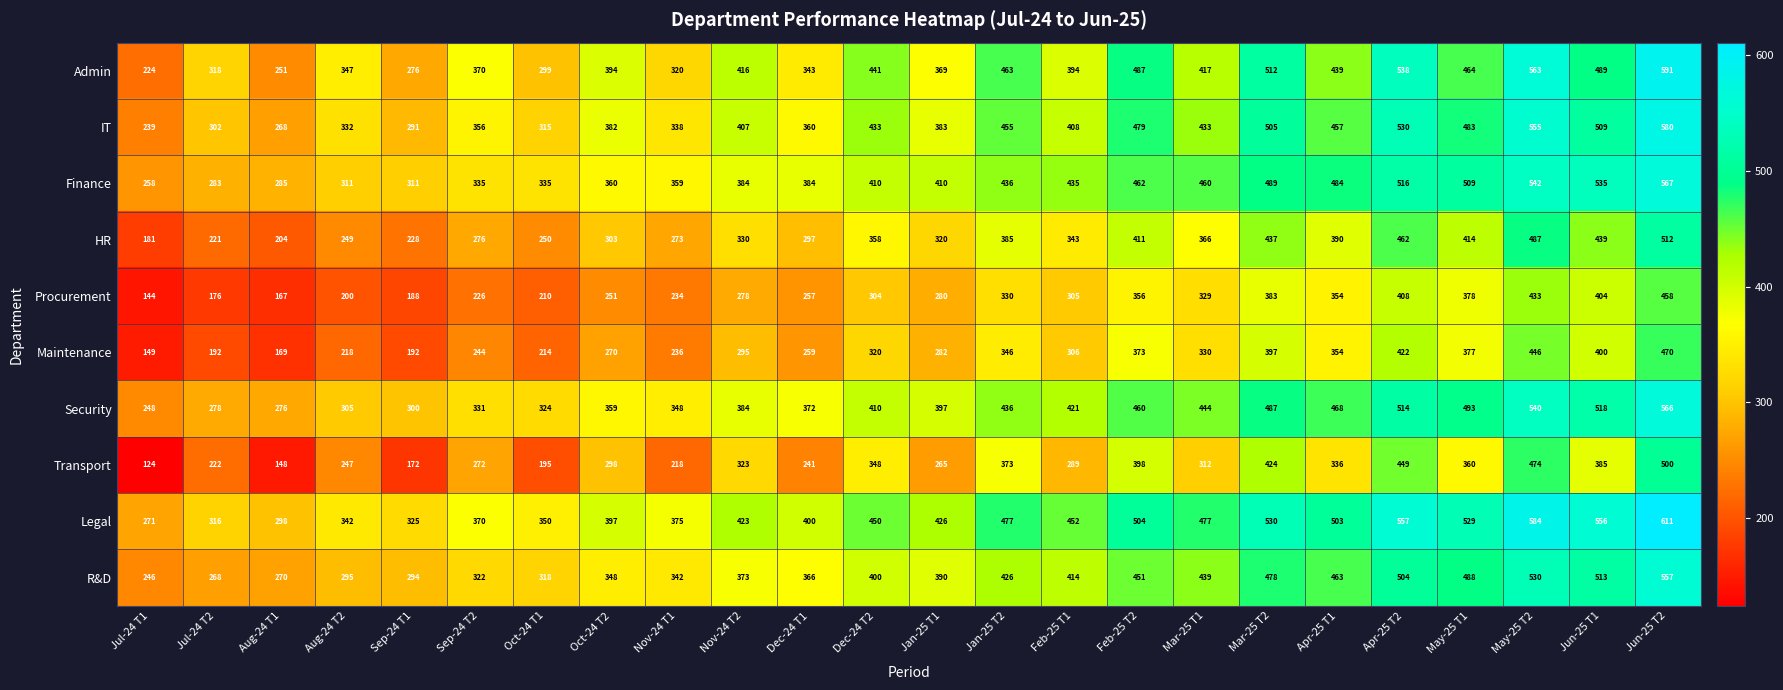

What is the difference between the Admin values at Nov-24 T1 and Oct-24 T1?

21